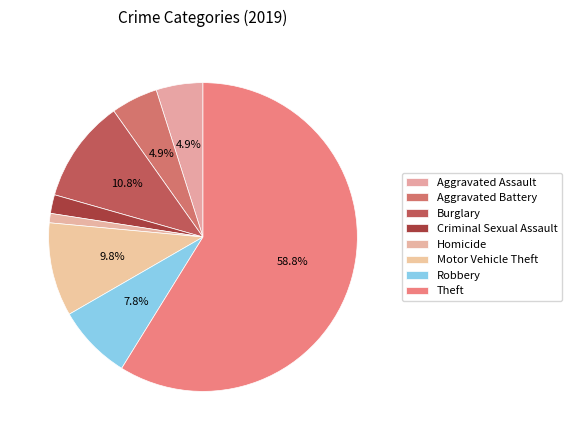

What is the smallest slice in the pie chart?

Homicide